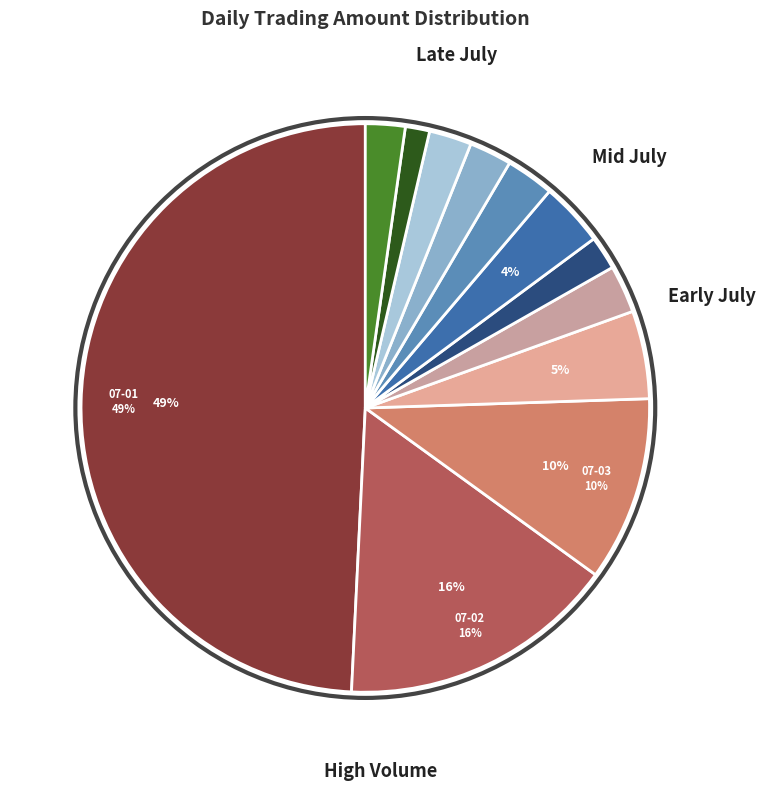

How many slices are in this pie chart?

12